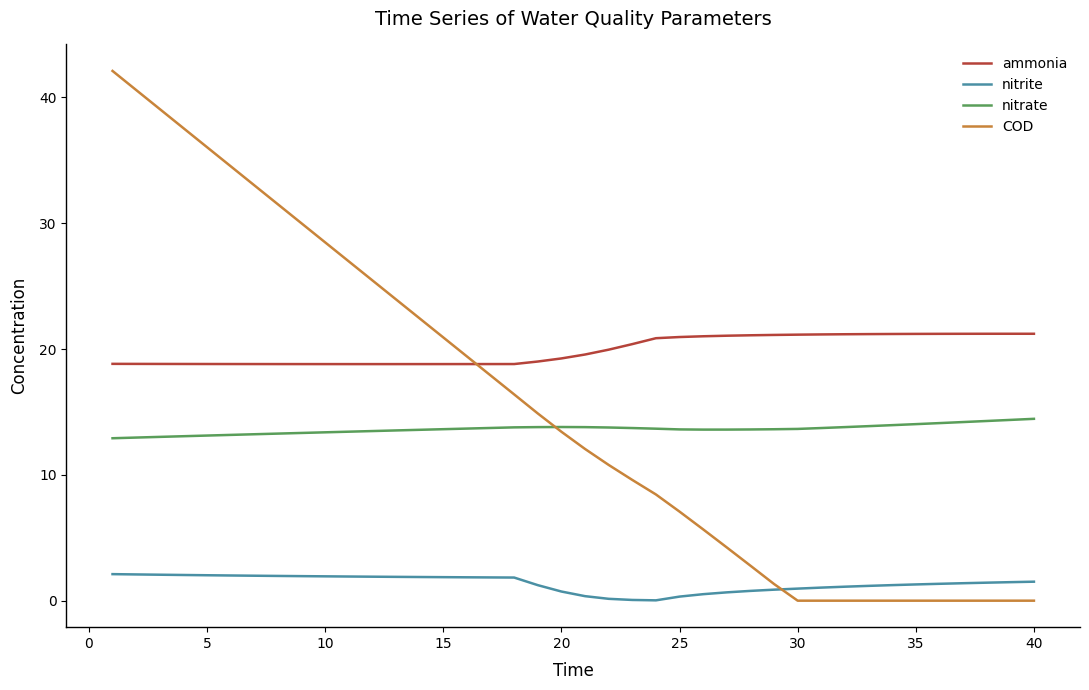

What is the highest value of the ammonia series?

21.2